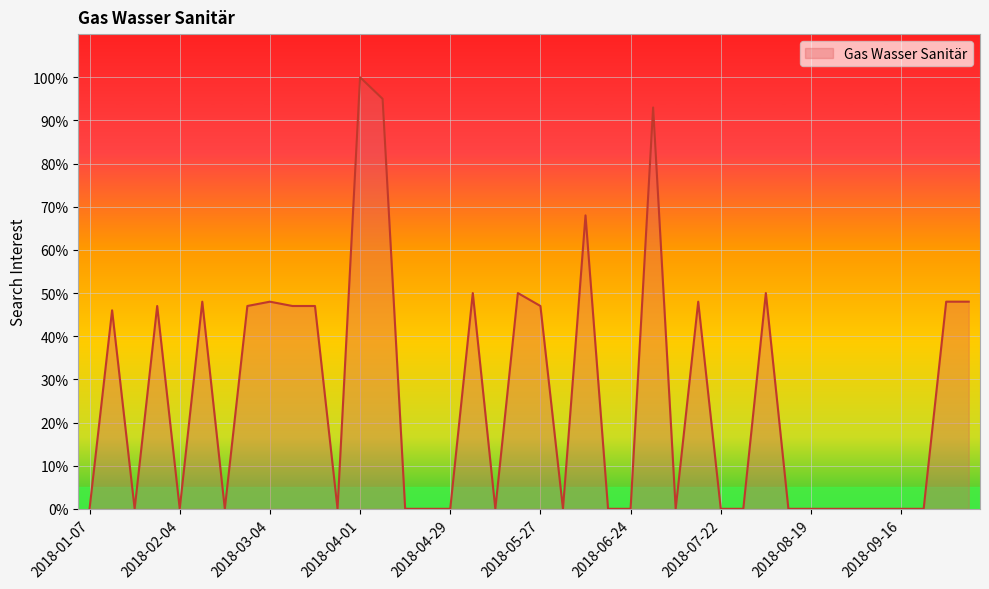

What is the maximum value shown in the chart?

100